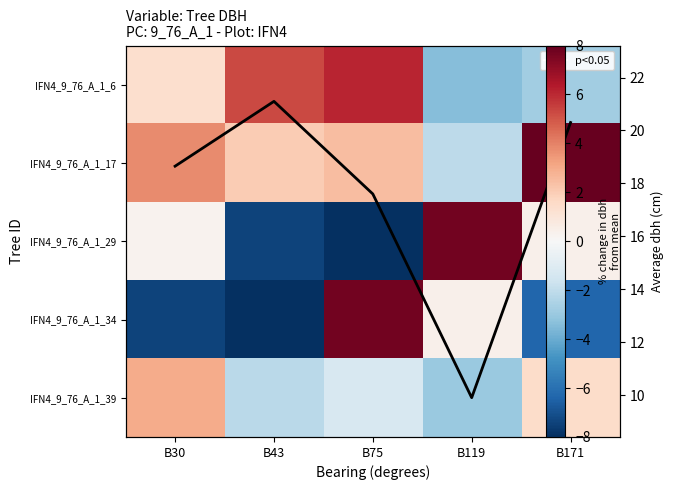

Between B43 and B30, which is larger?

B43